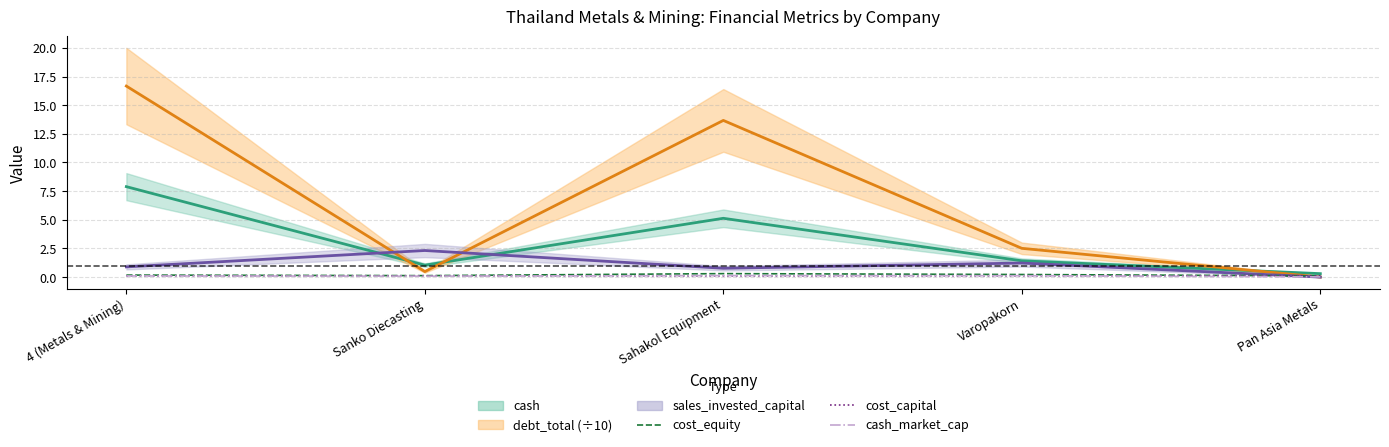

True or false: cost_equity has a value of 0.3 at Sahakol Equipment.

True